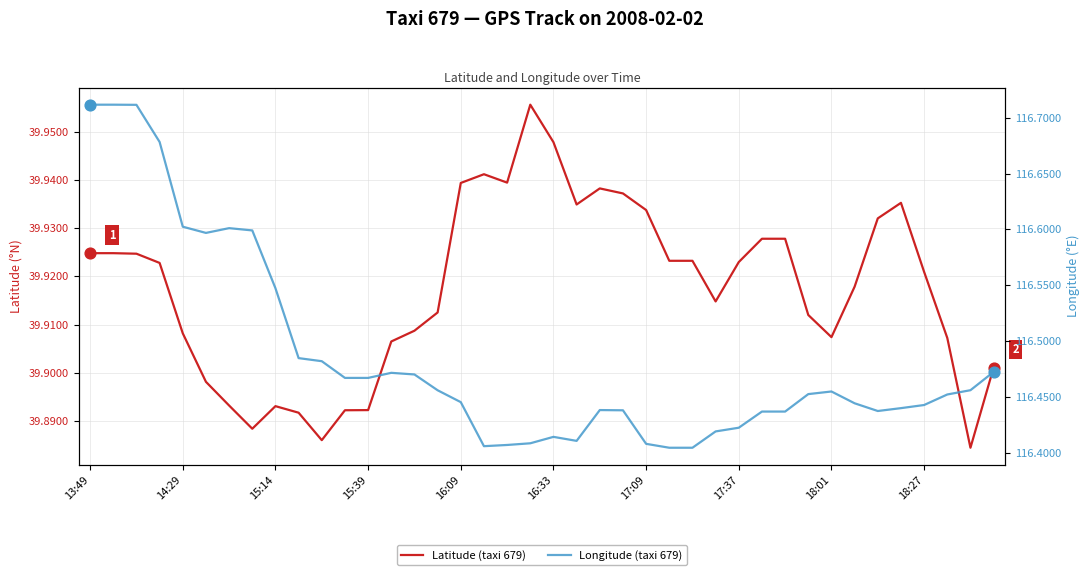

What are all the series names shown in the legend?

Latitude (taxi 679), Longitude (taxi 679)